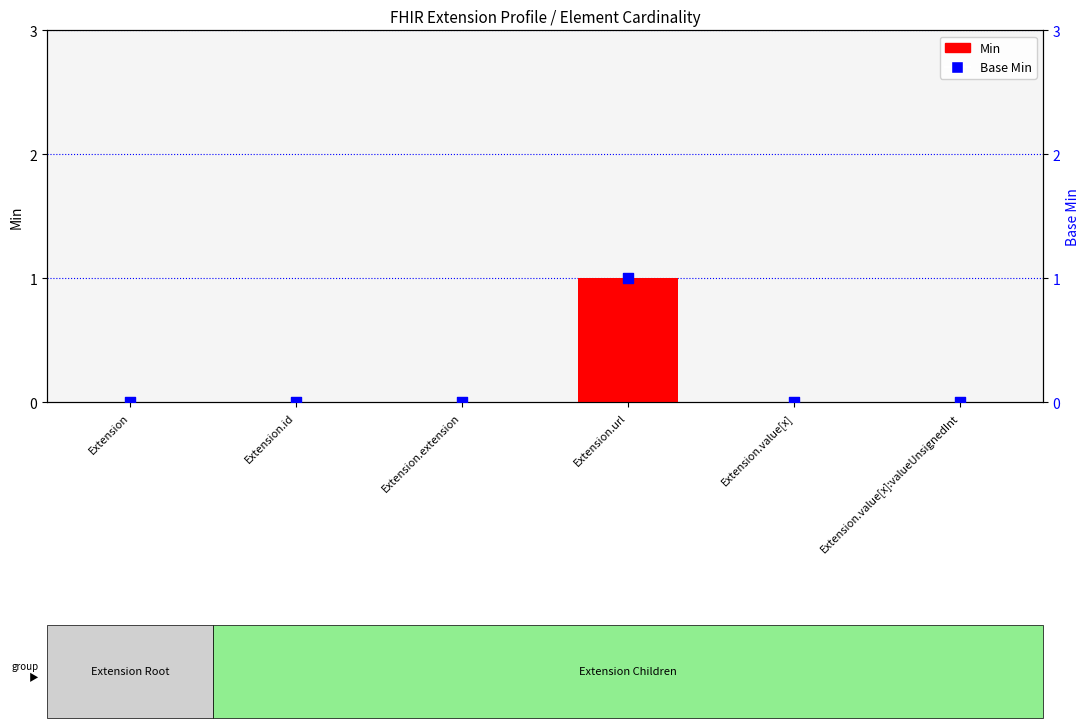

Which series has the largest total across all categories?

Min